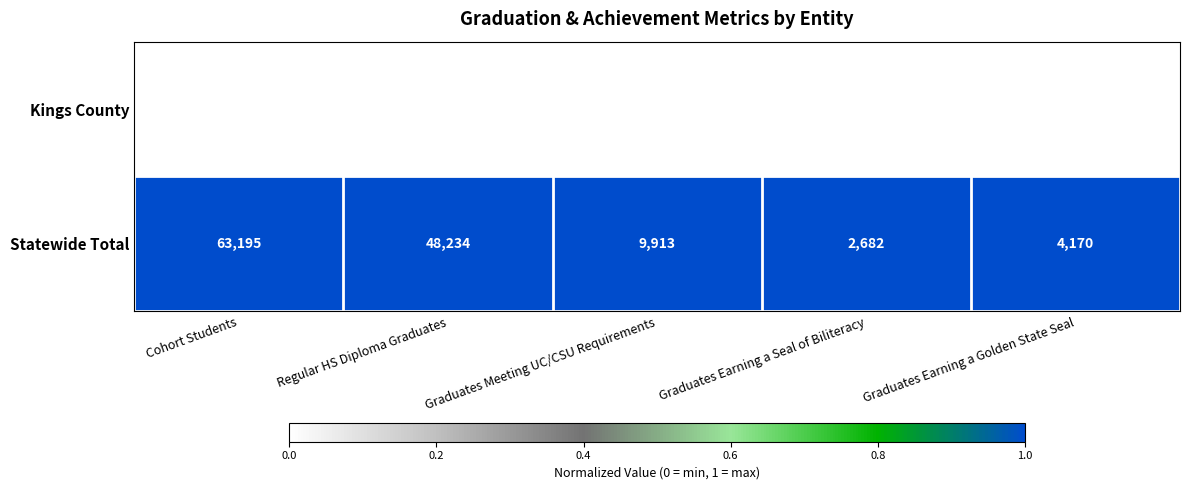

How many categories are shown in the chart?

5